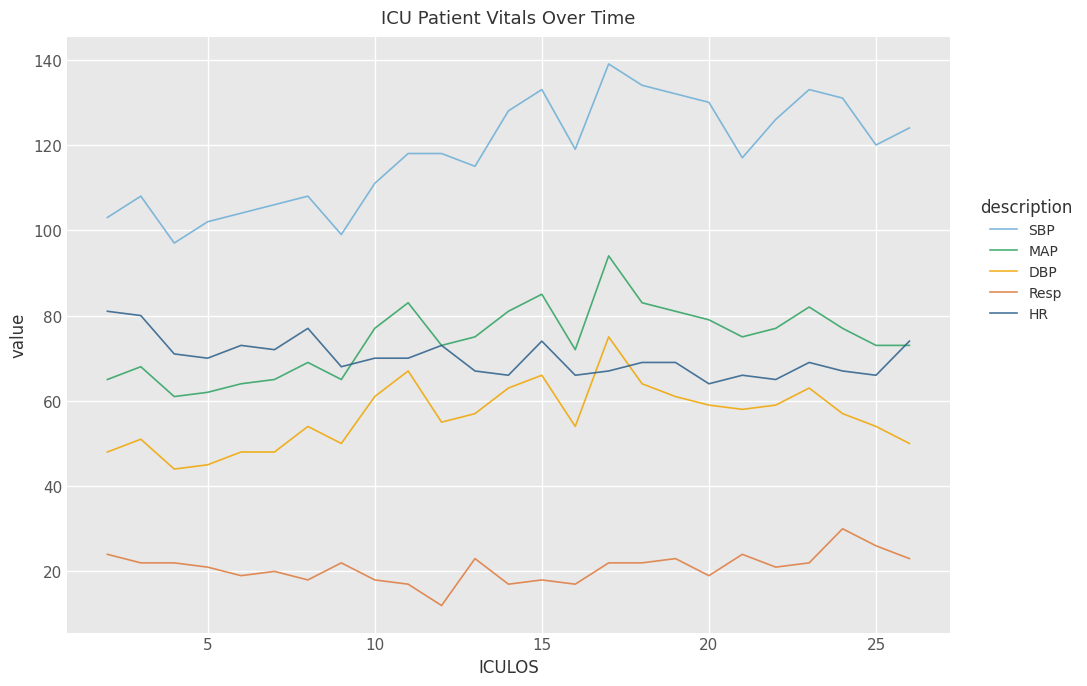

What is the maximum value for HR?

81